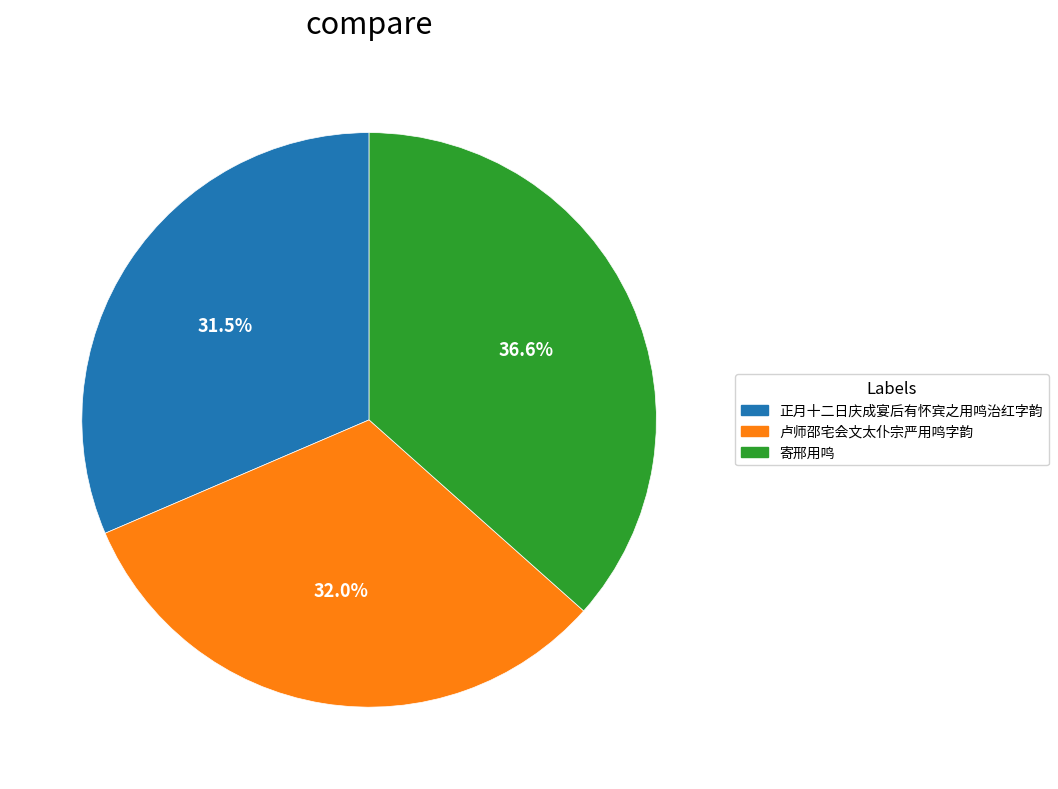

True or false: 正月十二日庆成宴后有怀宾之用鸣治红字韵 accounts for 18% of the total.

False